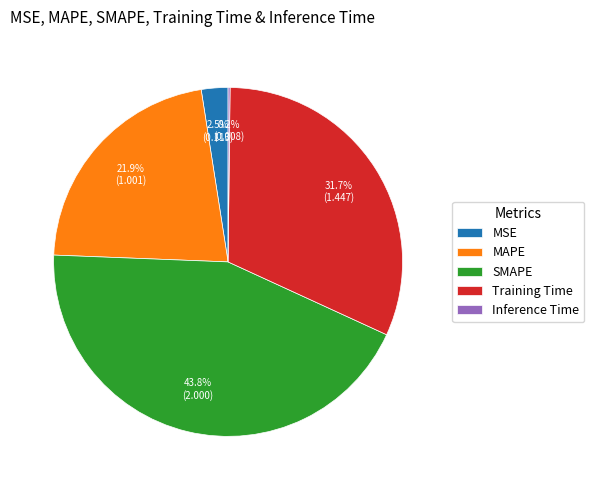

Which has a higher value, MSE or Training Time?

Training Time